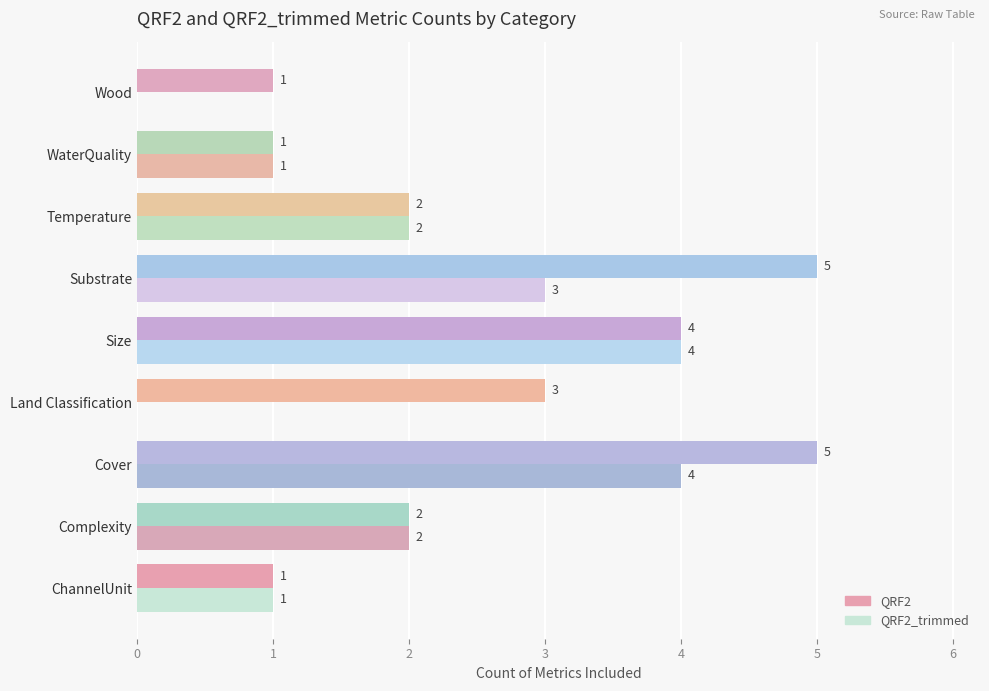

Which series changed the most between Complexity and Cover?

QRF2